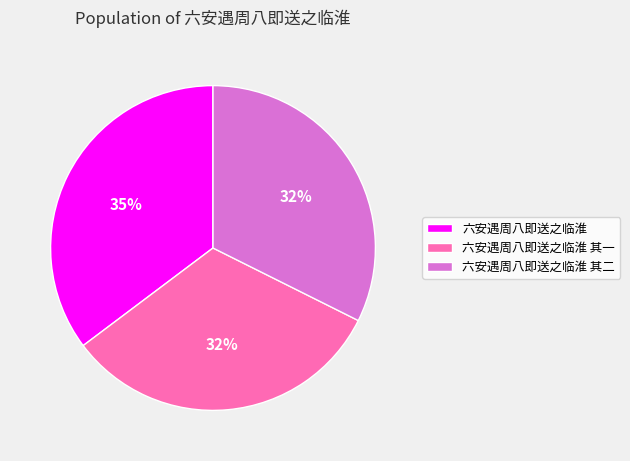

Is 六安遇周八即送之临淮 其二 the majority of the pie?

No